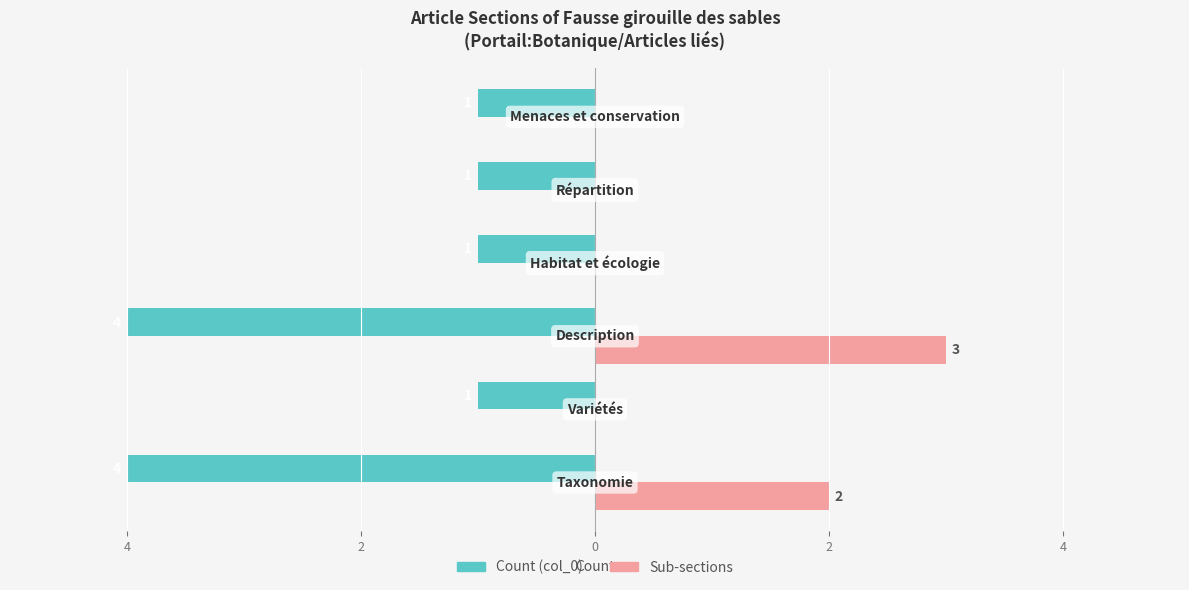

Reading left to right, extract all data points from this chart.

Count (col_0): -4	-1	-4	-1	-1	-1
Sub-sections: 2	0	3	0	0	0